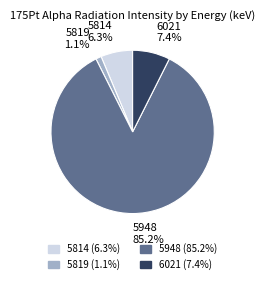

Which category has the smallest portion of the pie?

5819